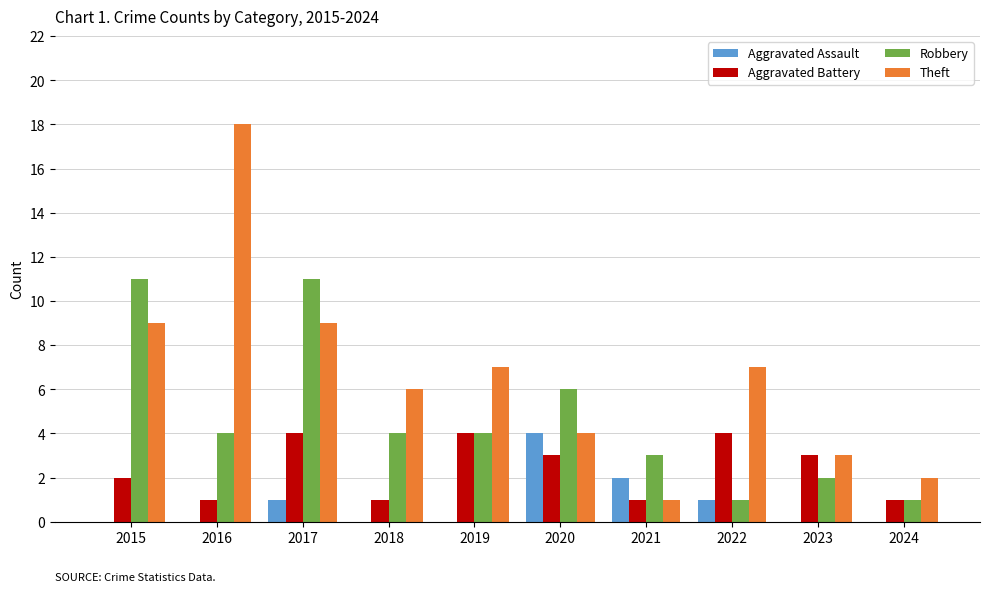

Read the Robbery value at 2020.

6